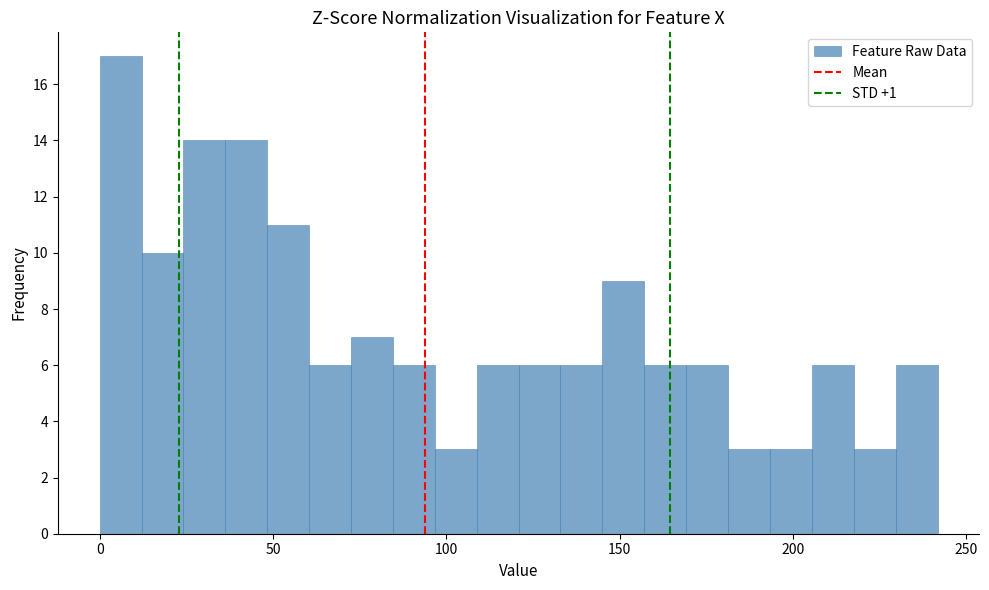

Around what value on the x-axis is the tallest bar? Give the approximate position of its centre, as read against the axis.

5